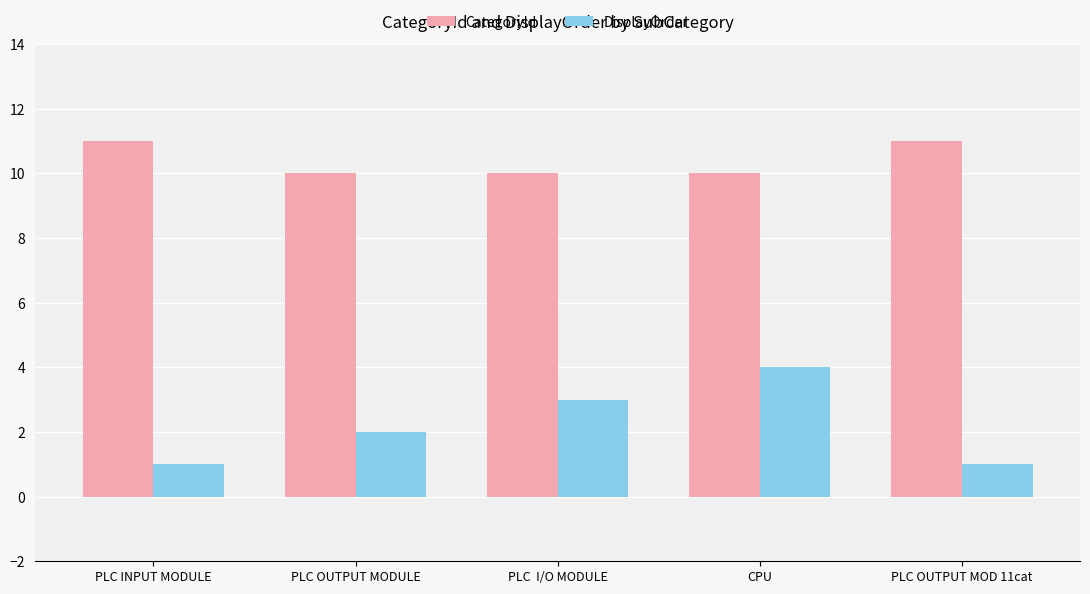

What is the total value across all series at PLC OUTPUT MOD 11cat?

12